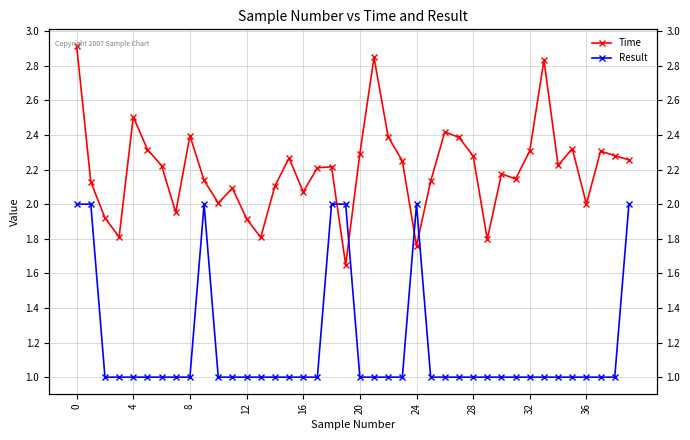

How many lines are shown in the chart?

2